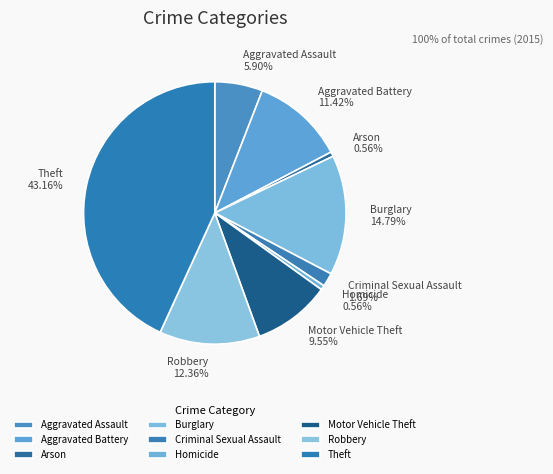

Does any single category account for the majority?

No